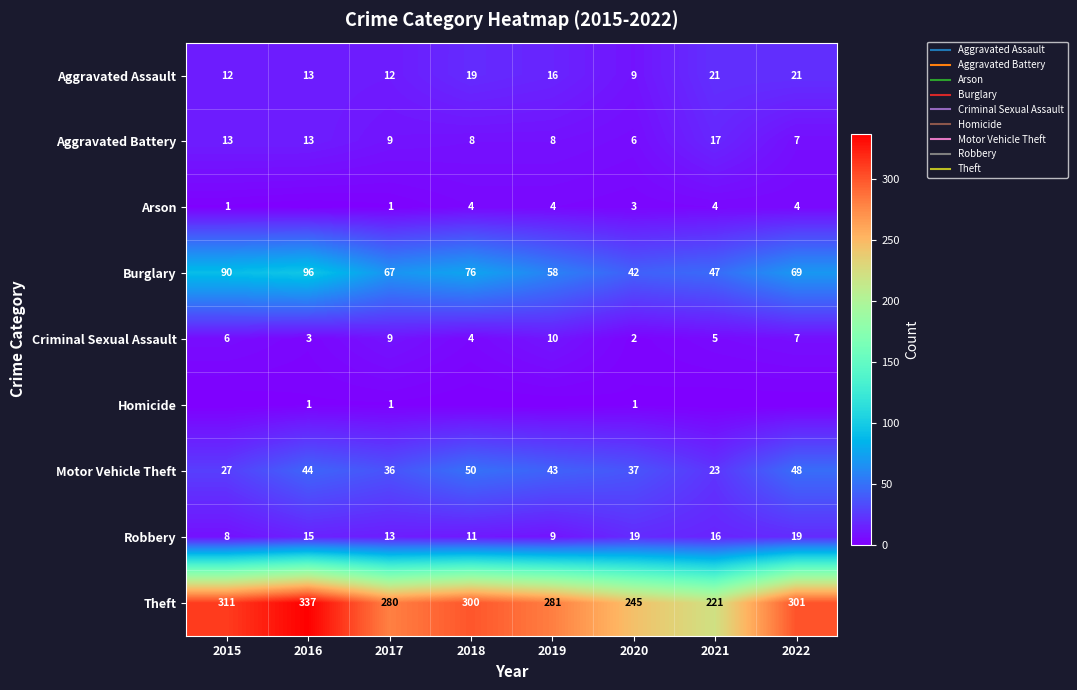

How many Robbery values are between 11 and 19?

6